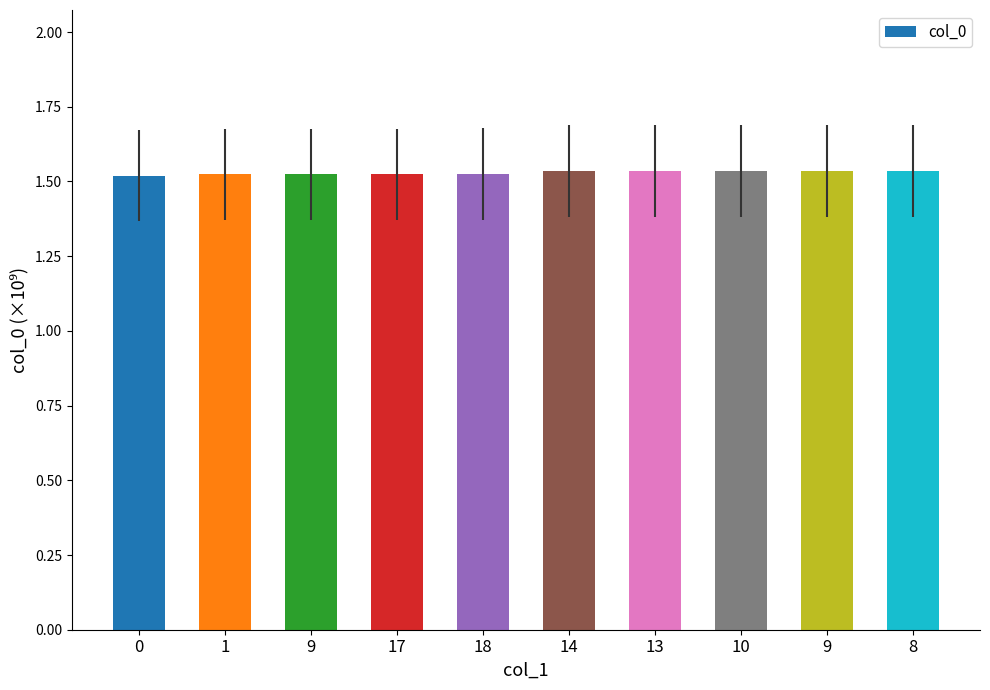

Reading left to right, extract all data points from this chart.

1.5	1.5	1.5	1.5	1.5	1.5	1.5	1.5	1.5	1.5